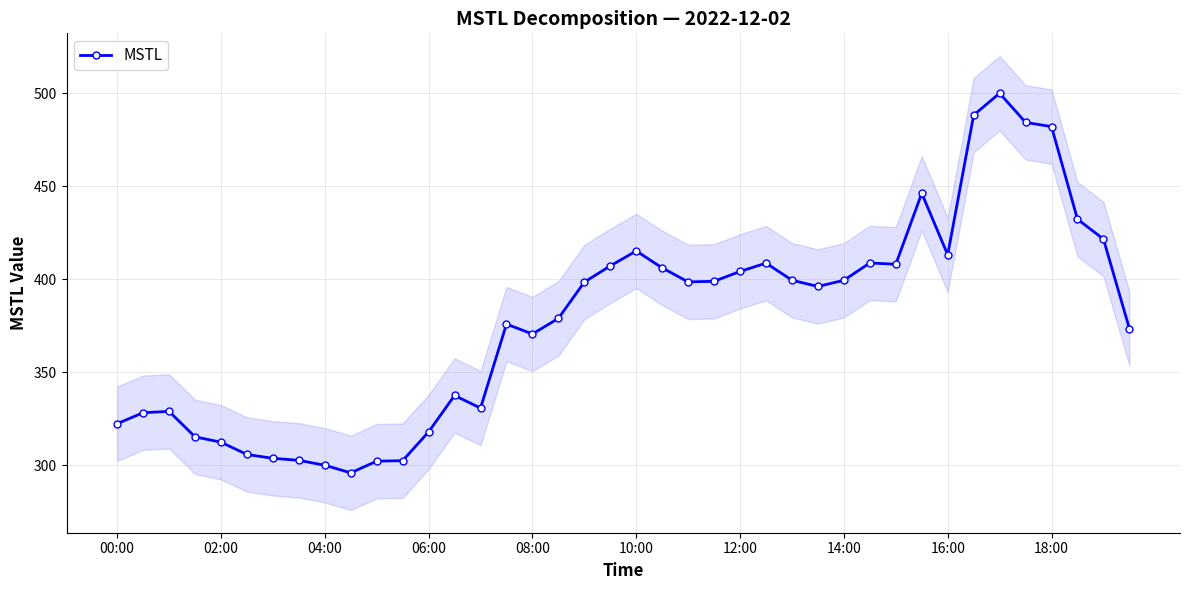

What position from the left is 19?

20